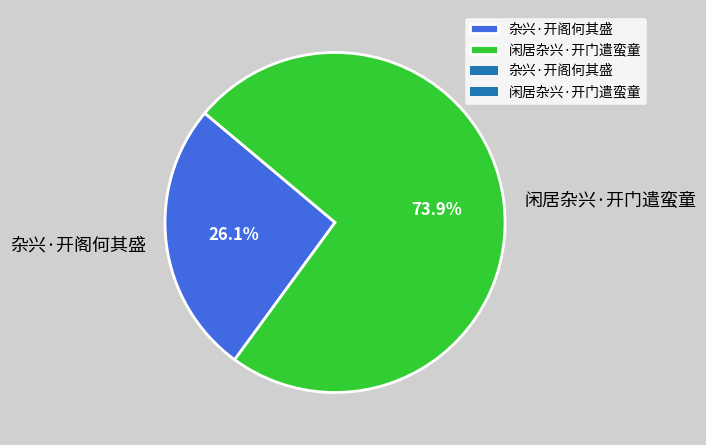

Count the number of slices in the pie.

2